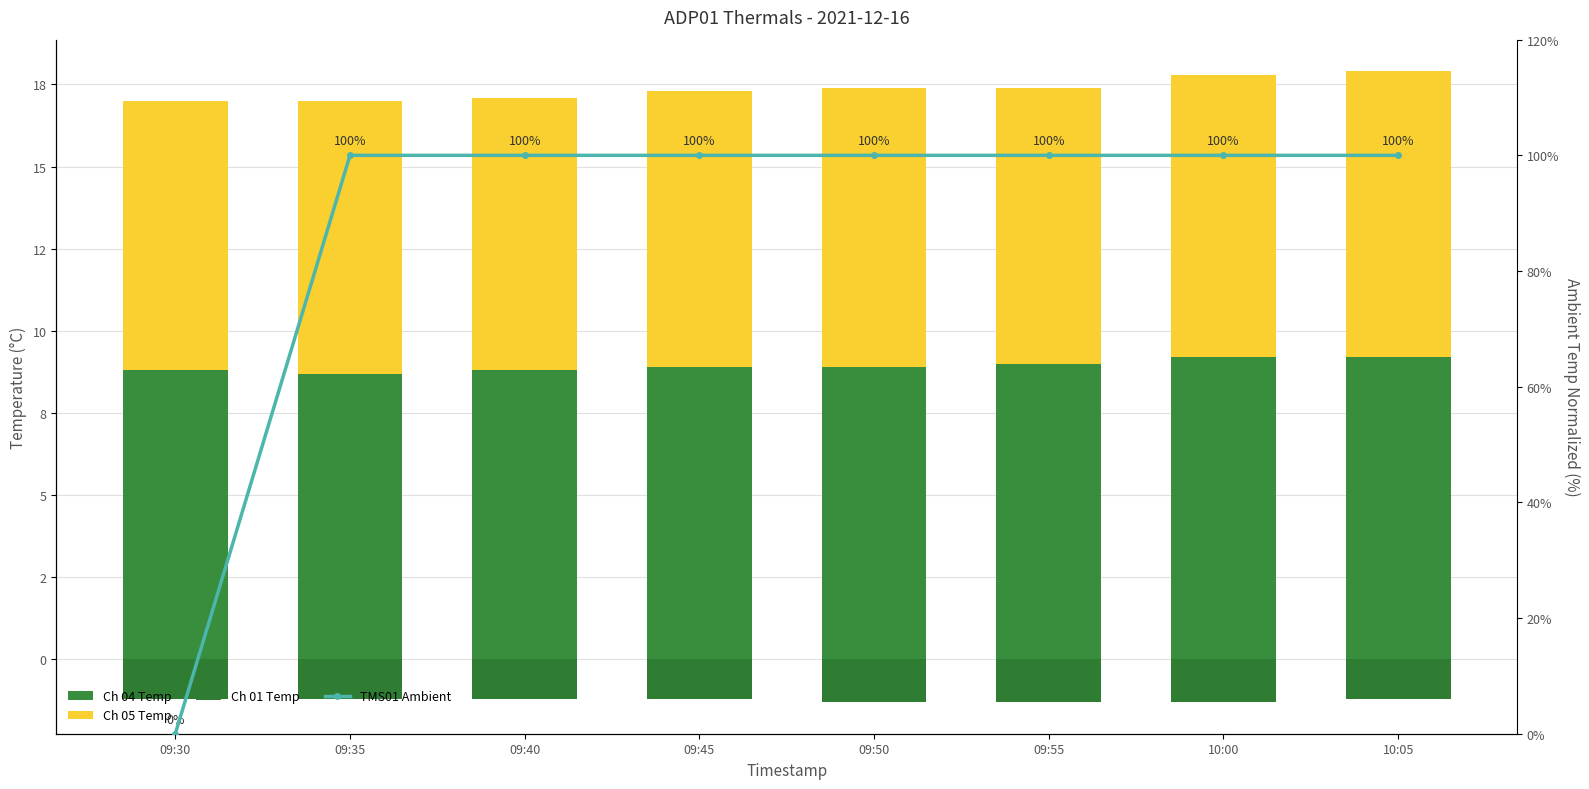

The Ch 05 Temp series shows 15.1 at 10:00. True or false?

False